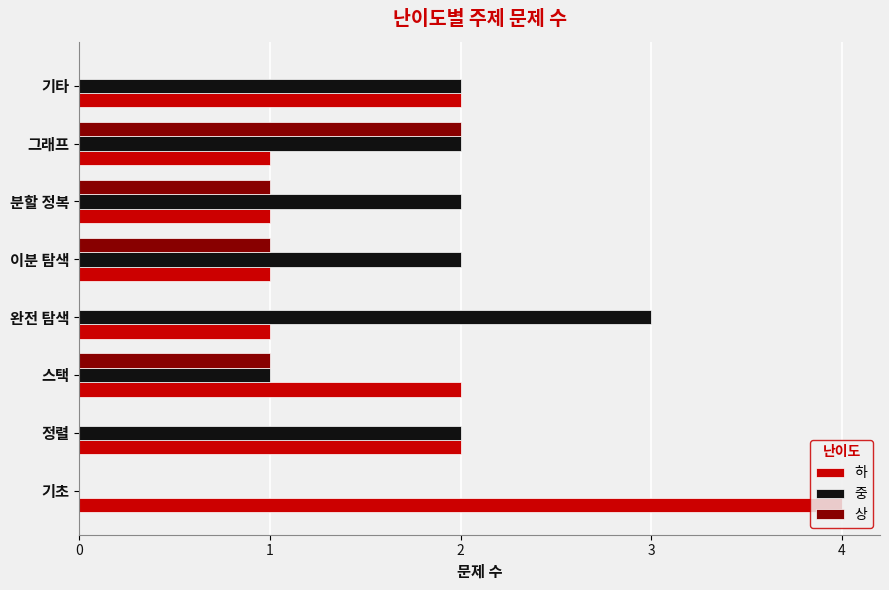

What is the total value across all series at 스택?

4